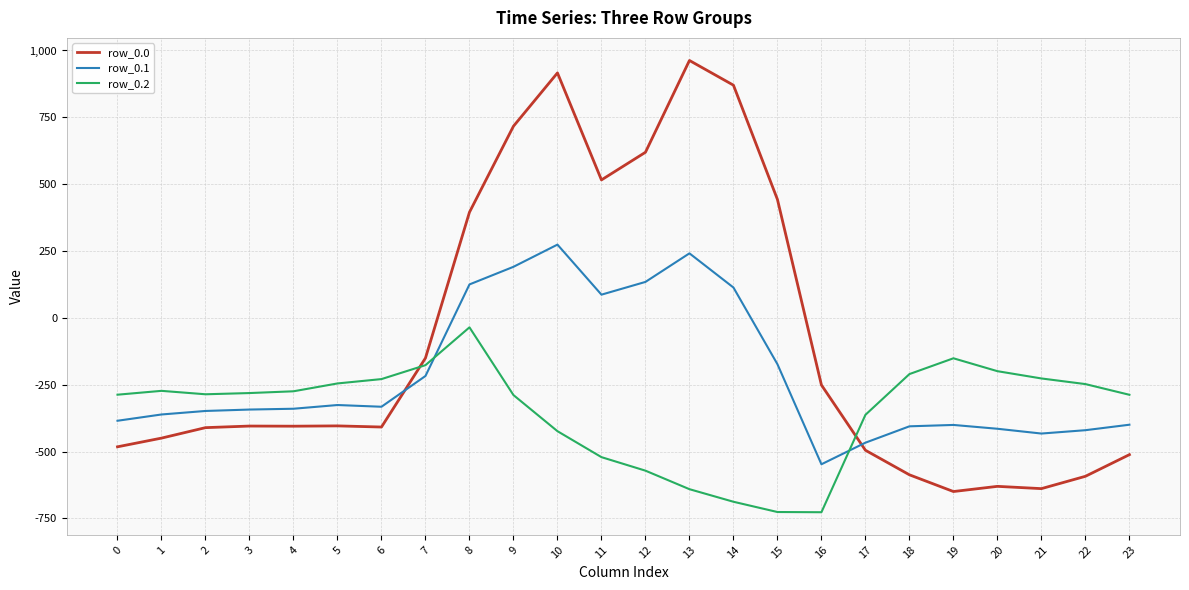

Rank the series by their maximum value, from lowest to highest.

row_0.2, row_0.1, row_0.0